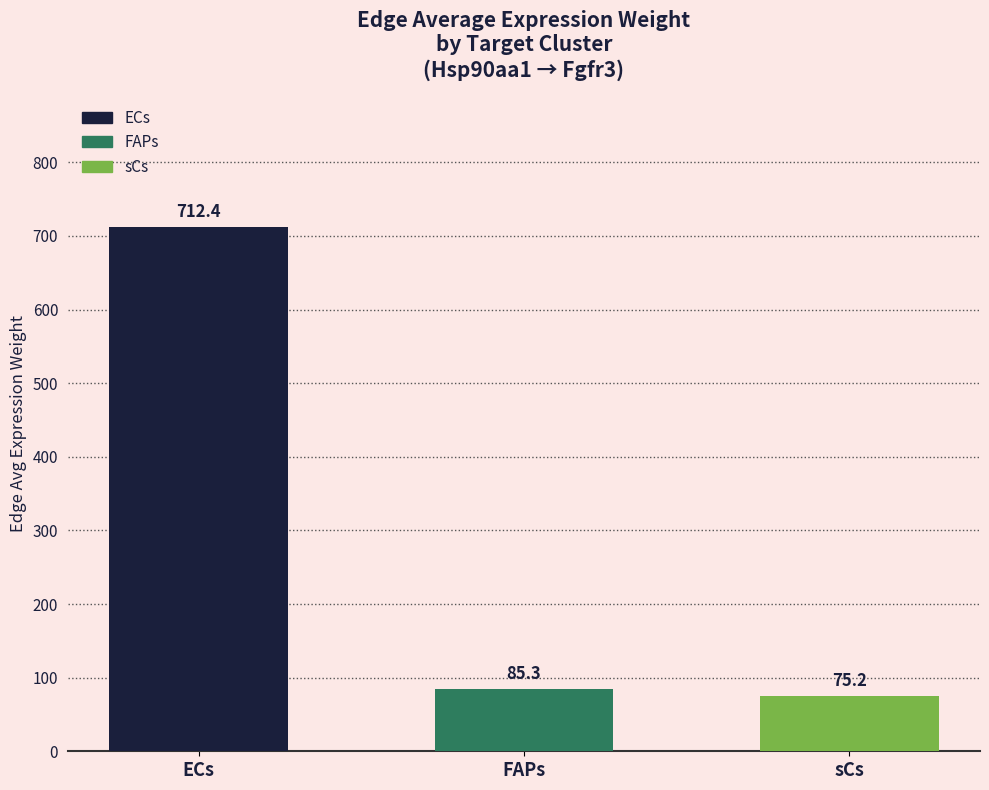

Reading left to right, what are all the values shown in this chart?

ECs=712.4	FAPs=85.3	sCs=75.2